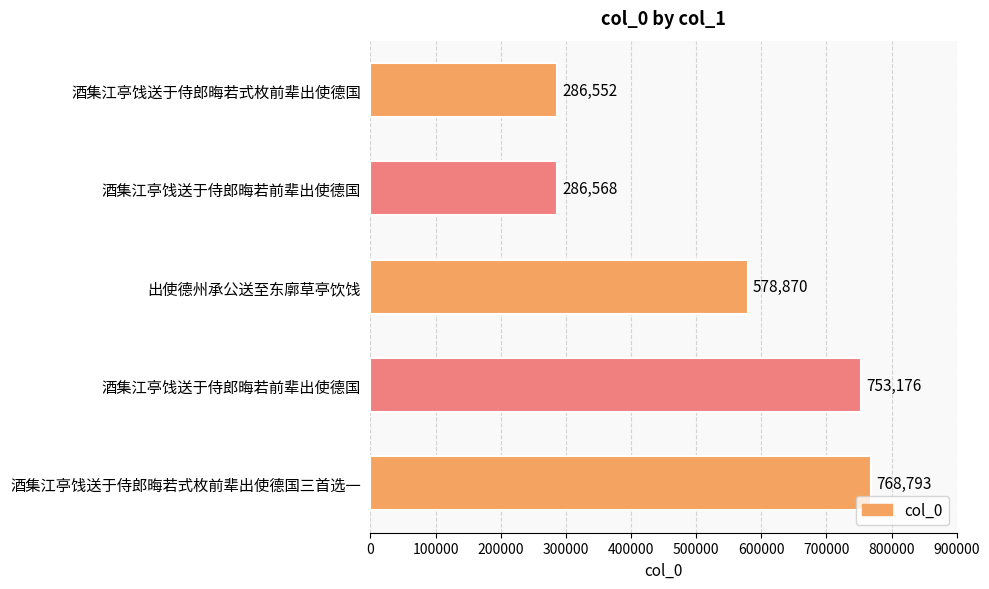

What is the greatest value displayed?

768793